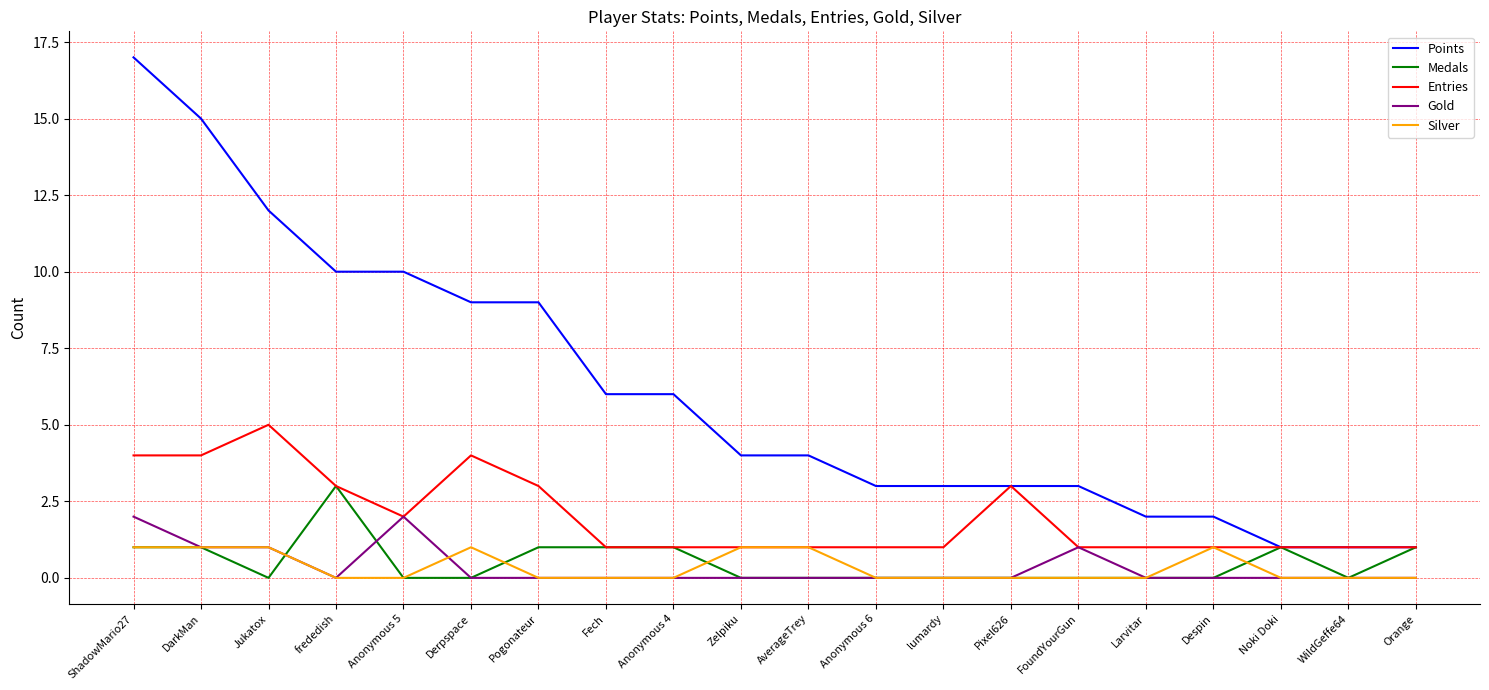

True or false: Gold and Points cross at least once.

False